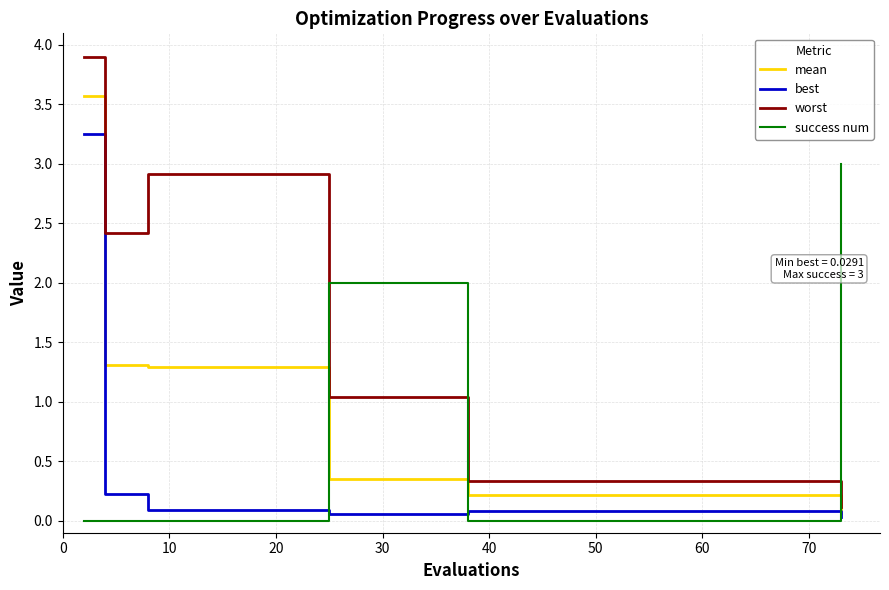

List the series in order of their peak value, lowest first.

success num, best, mean, worst